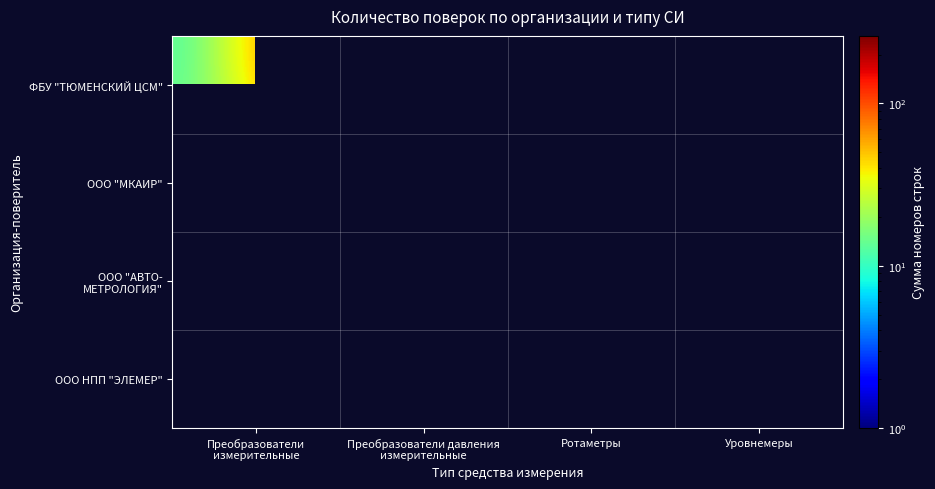

Which series has the widest spread of values?

ФБУ "ТЮМЕНСКИЙ ЦСМ"